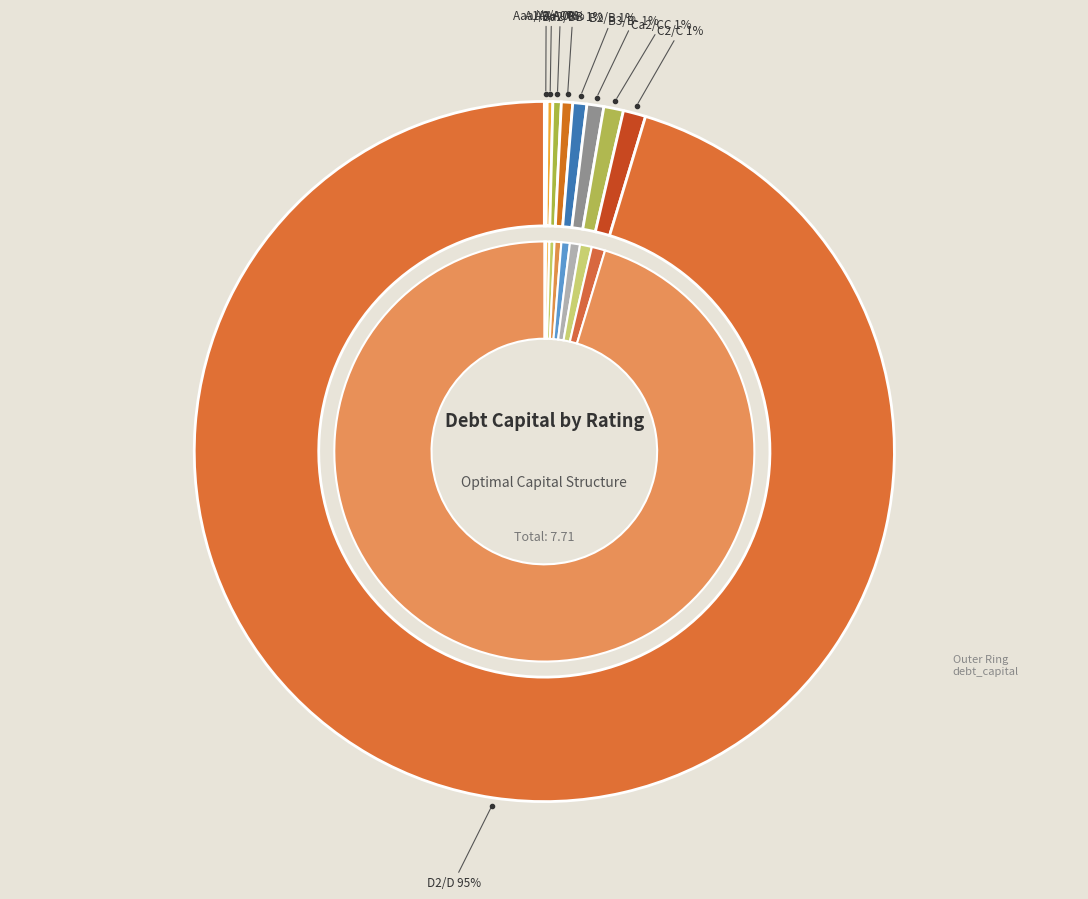

Between Ba2/BB and C2/C, which is larger?

C2/C